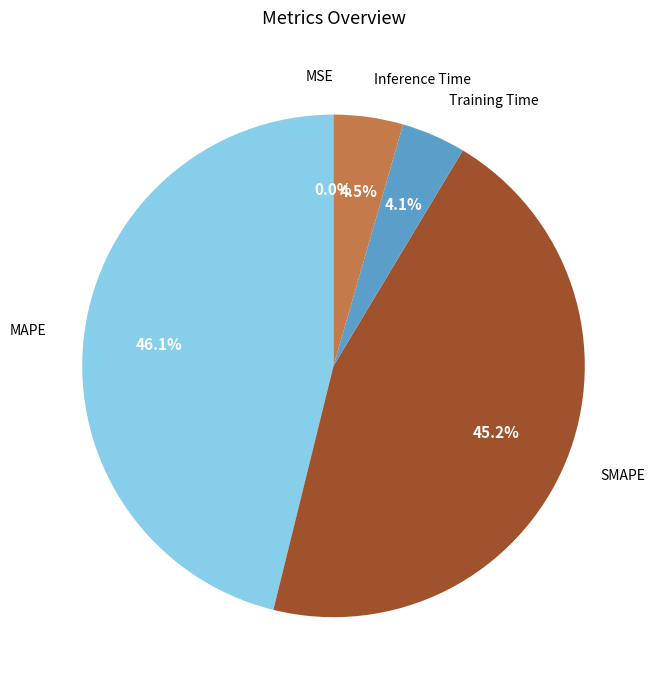

To the nearest percent, what percentage of the pie is SMAPE?

45%